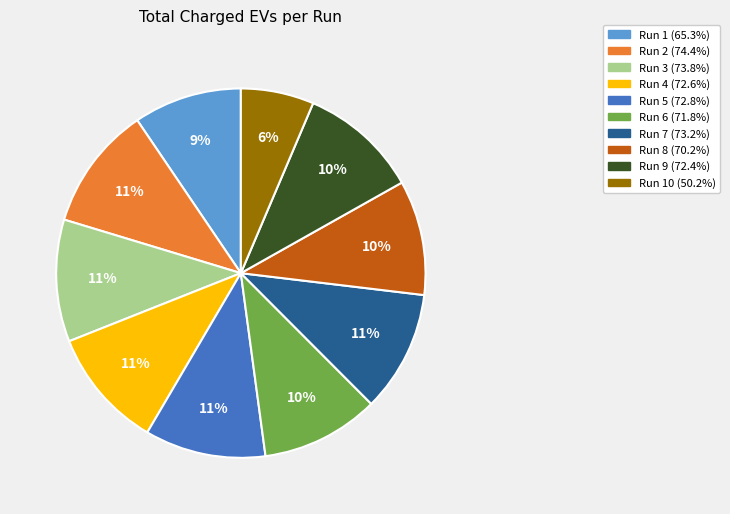

What percentage is the Run 2 (74.4%) slice, to the nearest percent?

11%